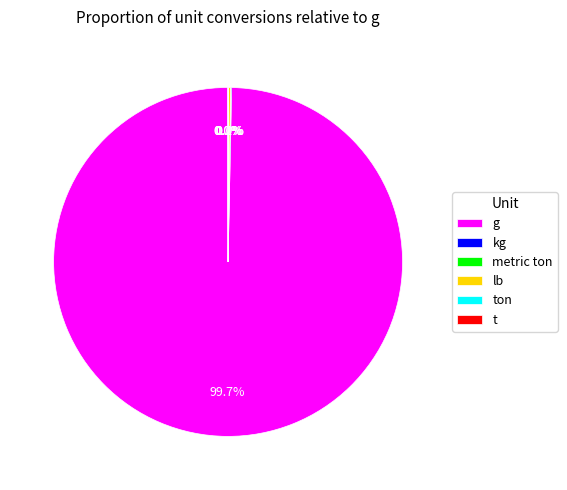

Which slice is the smallest?

metric ton